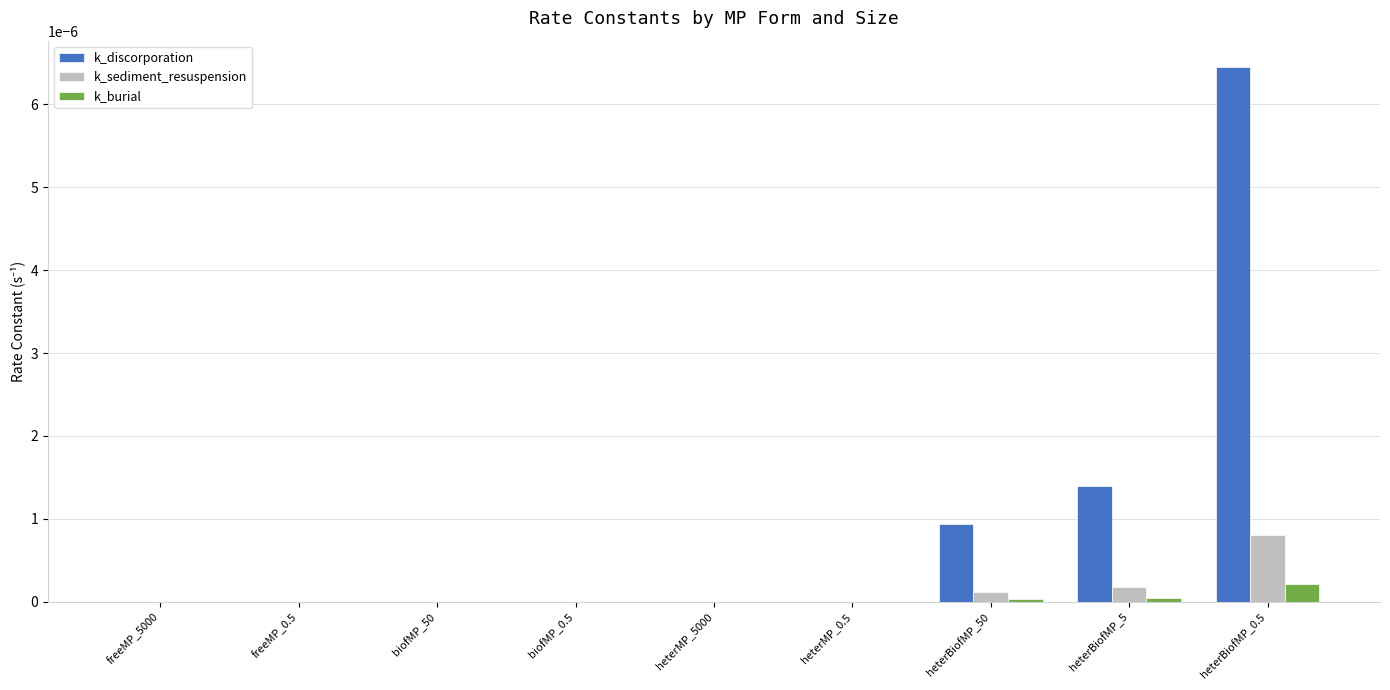

Which series has the largest total across all categories?

k_discorporation